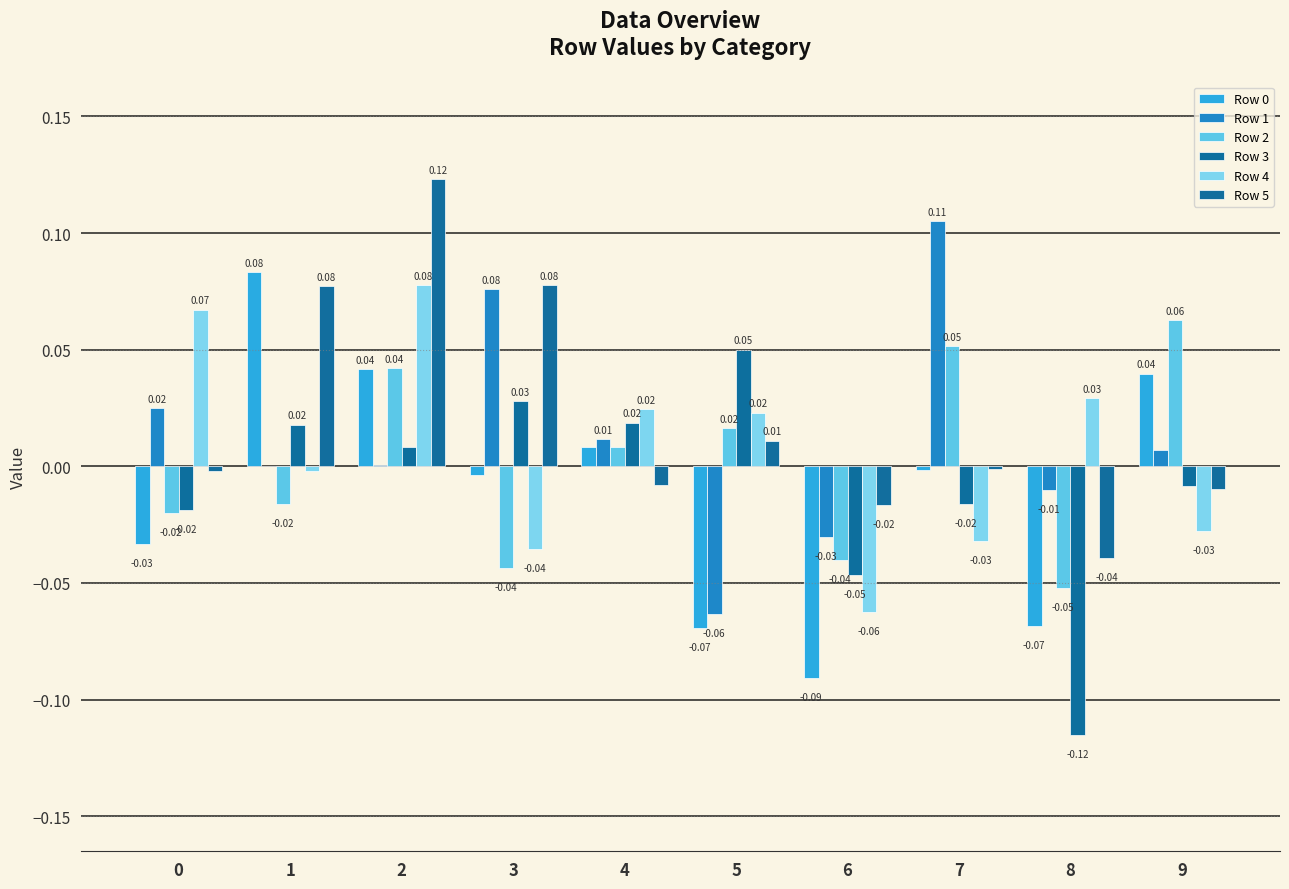

Which series has the largest range (max minus min)?

Row 0